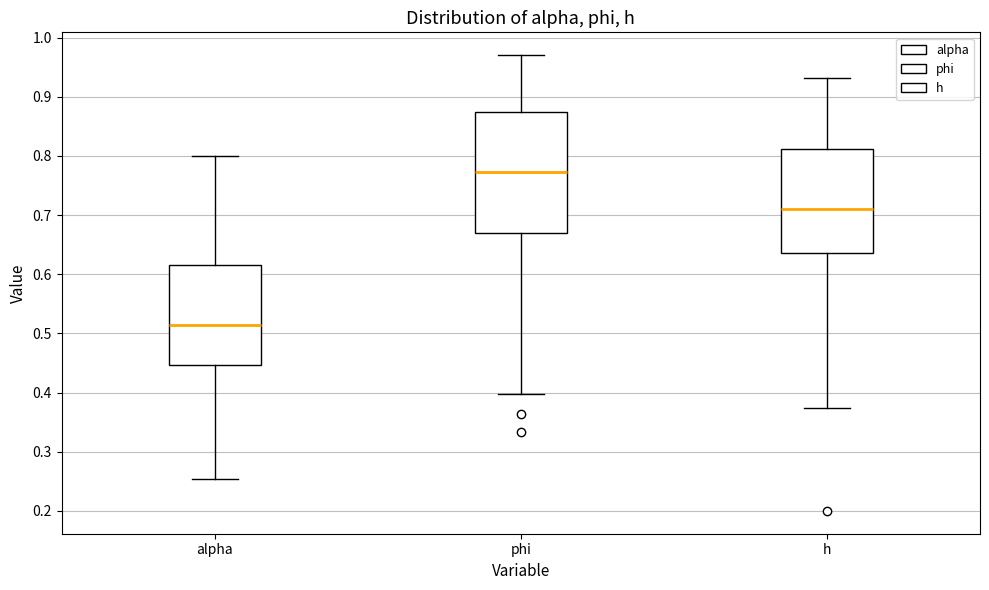

Comparing the boxes themselves (not the whiskers), which one is the tallest?

phi